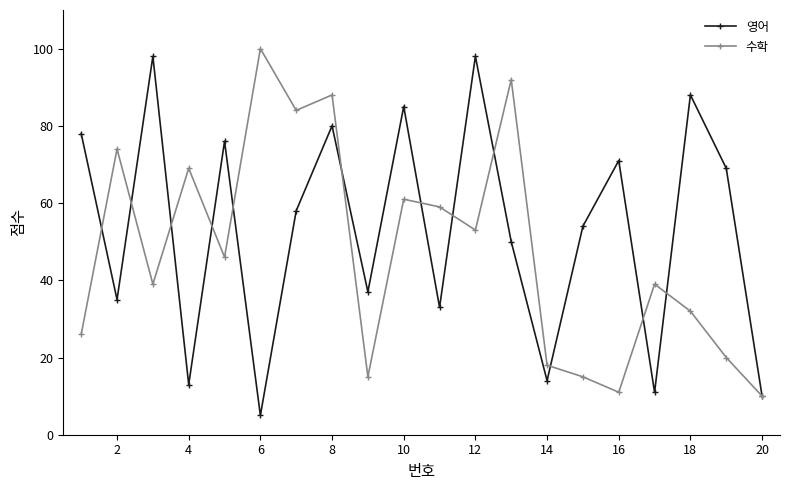

What is the greatest value displayed?

100